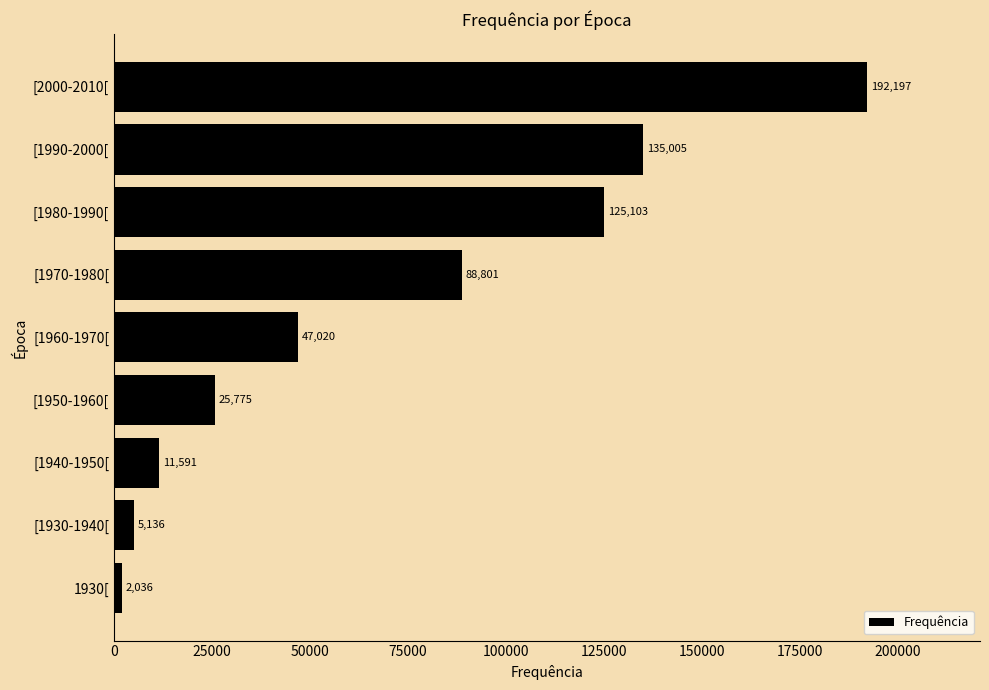

Where is the data nearest to the value 97116?

[1970-1980[